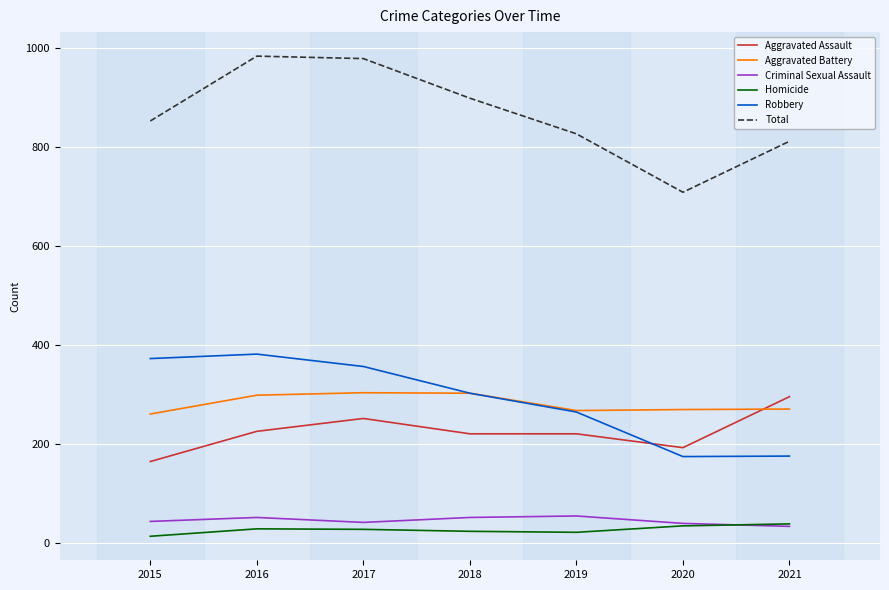

Which series has the largest total across all categories?

Total